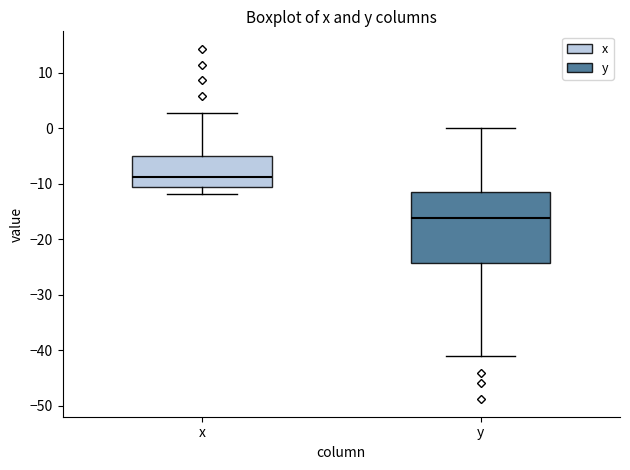

Which box's median line is the highest?

x